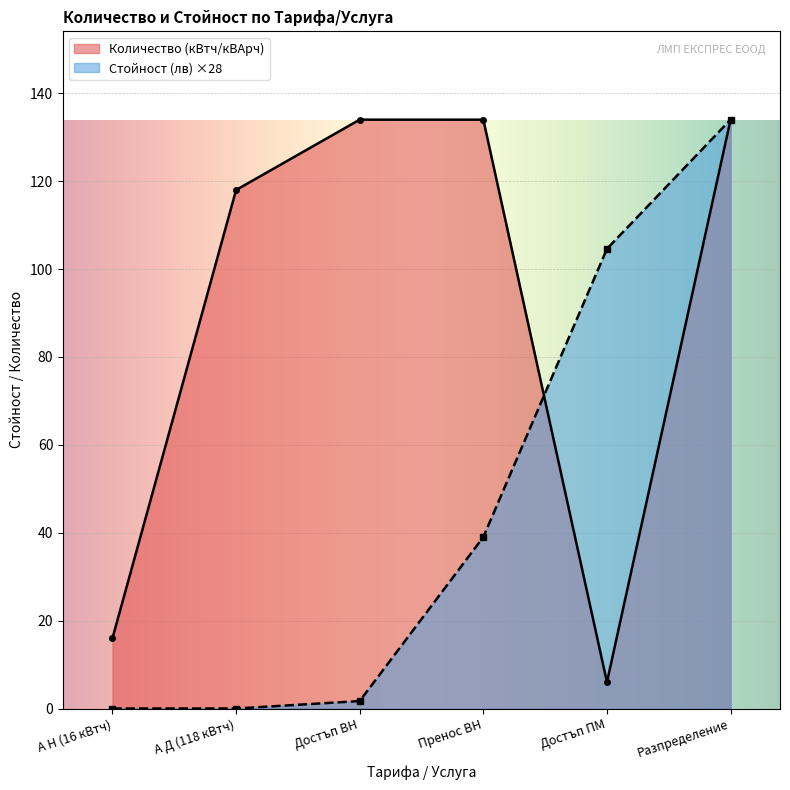

Read the Количество (кВтч/кВАрч) value at Достъп ВН.

134.0